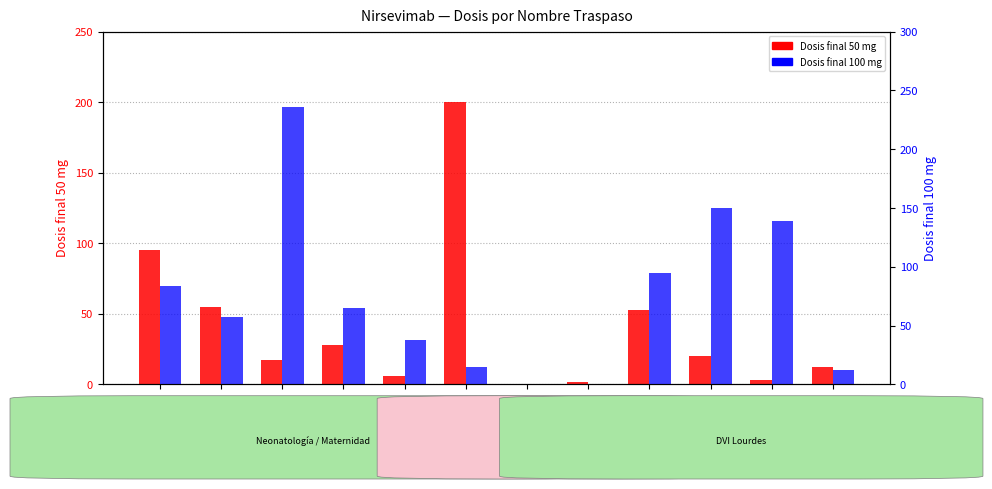

List the series in order of their peak value, highest first.

Dosis final 100 mg, Dosis final 50 mg